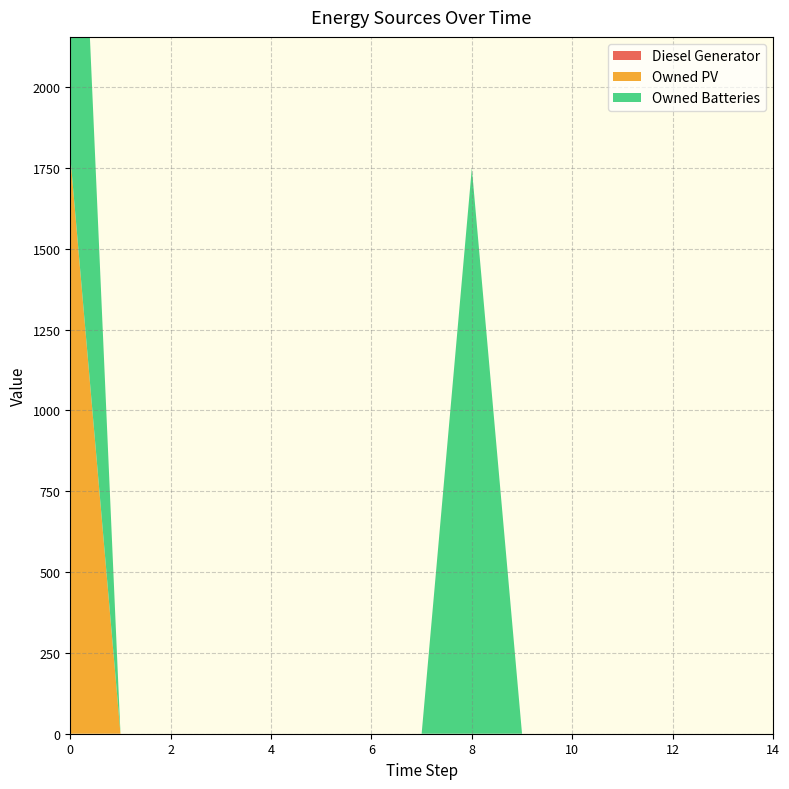

Reading left to right, extract all data points from this chart.

Diesel Generator: 0	0	0	0	0	0	0	0	0	0	0	0	0	0	0
Owned PV: 1787	0	0	0	0	0	0	0	0	0	0	0	0	0	0
Owned Batteries: 1749	0	0	0	0	0	0	0	1749	0	0	0	0	0	0